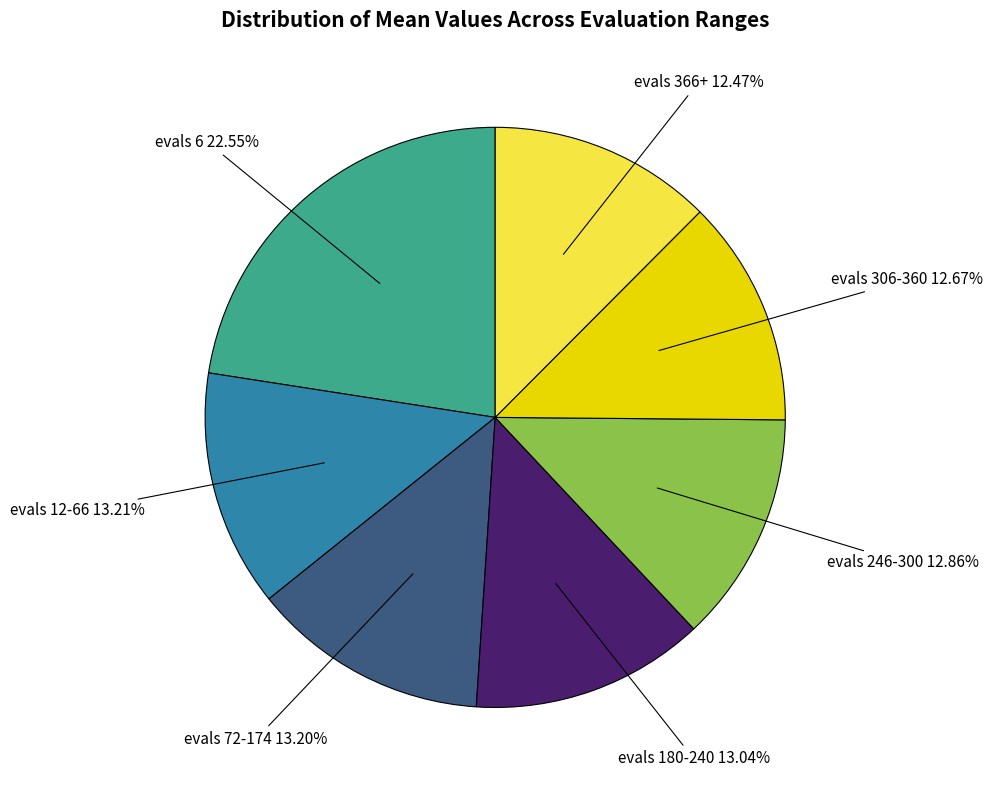

Is there any slice that represents more than half of the pie?

No